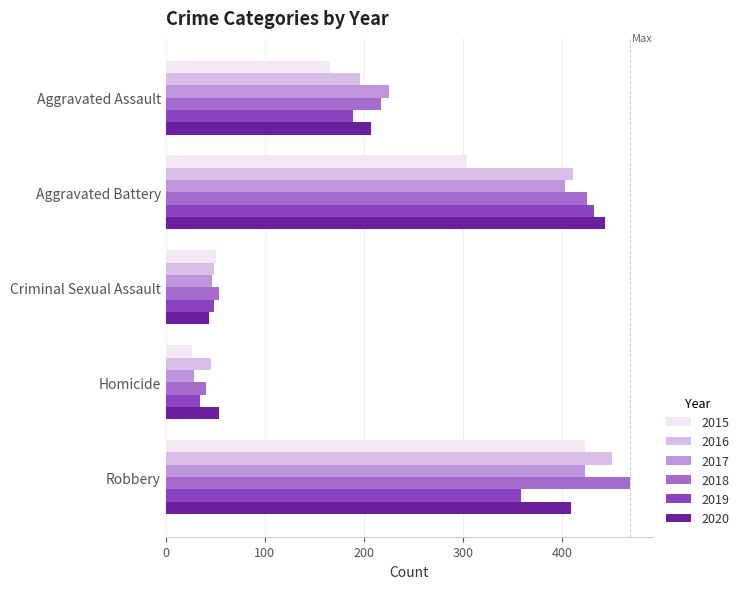

Rank the categories by 2020 value from highest to lowest.

Aggravated Battery, Robbery, Aggravated Assault, Homicide, Criminal Sexual Assault